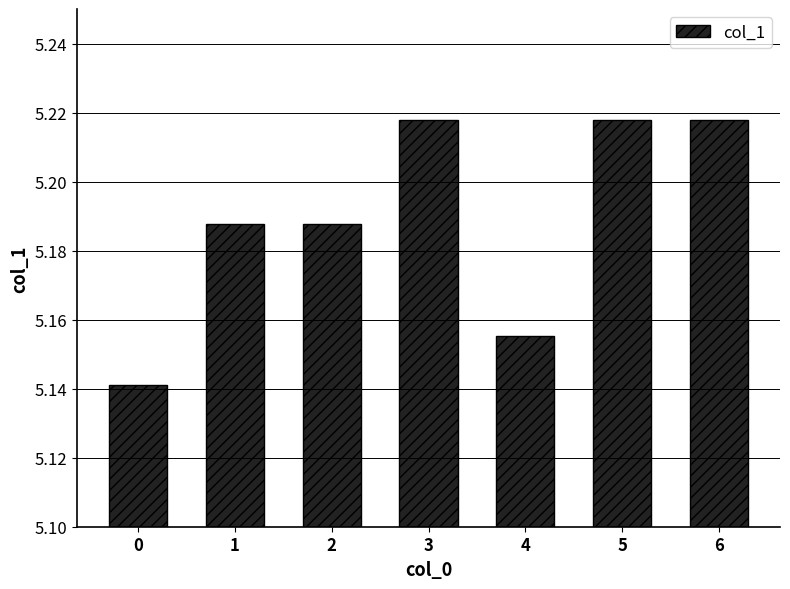

How many bars are there in total?

7